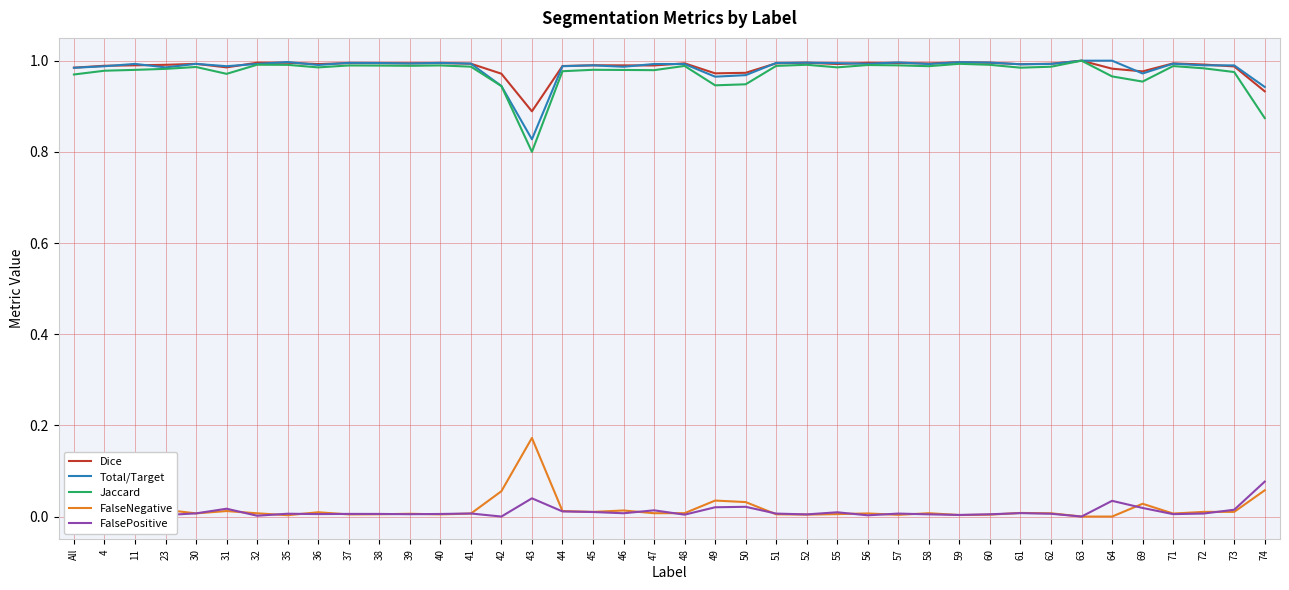

True or false: Jaccard and FalseNegative cross at least once.

False